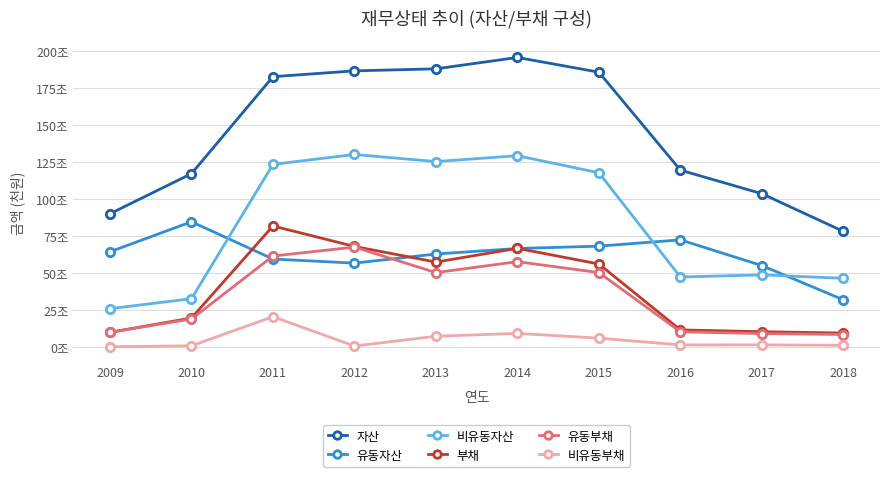

What are all the series names shown in the legend?

자산, 유동자산, 비유동자산, 부채, 유동부채, 비유동부채